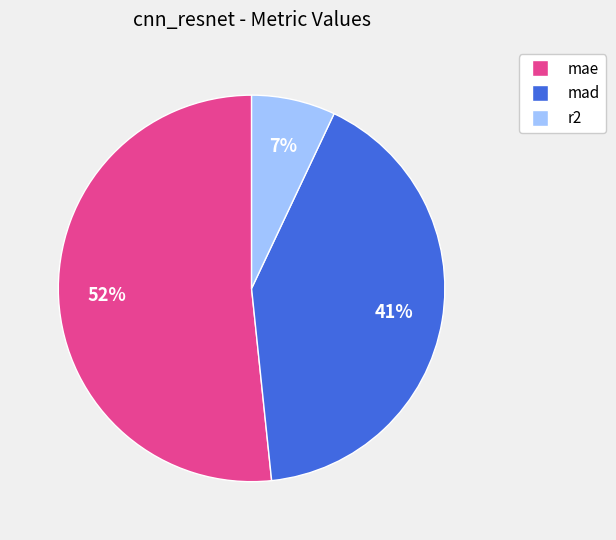

To the nearest percent, what is the average slice percentage?

33%